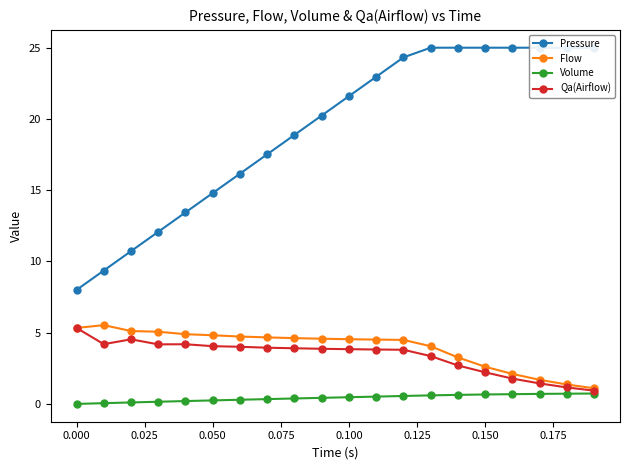

How many values in the Volume series exceed 0?

19